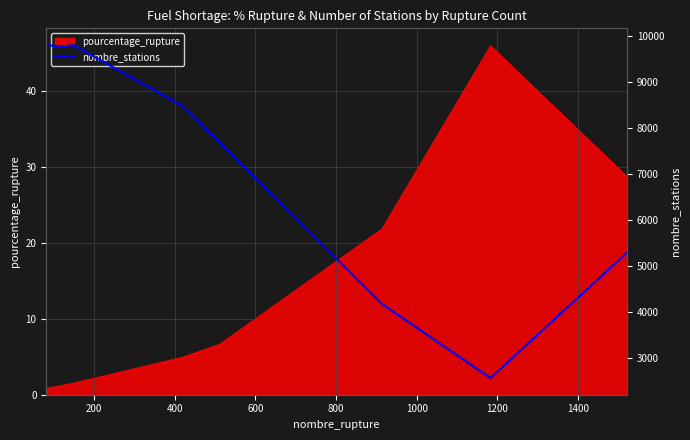

What is the highest value of the pourcentage_rupture series?

46.0